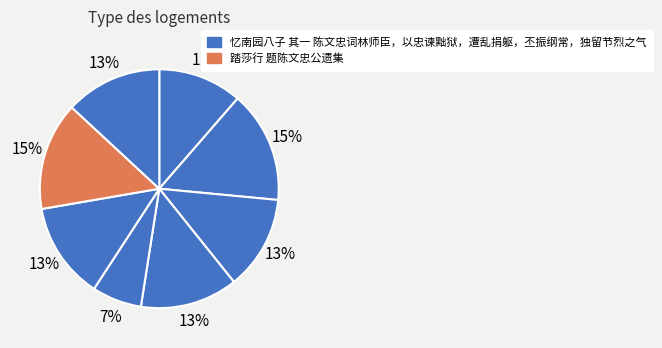

How many segments does this pie chart have?

8